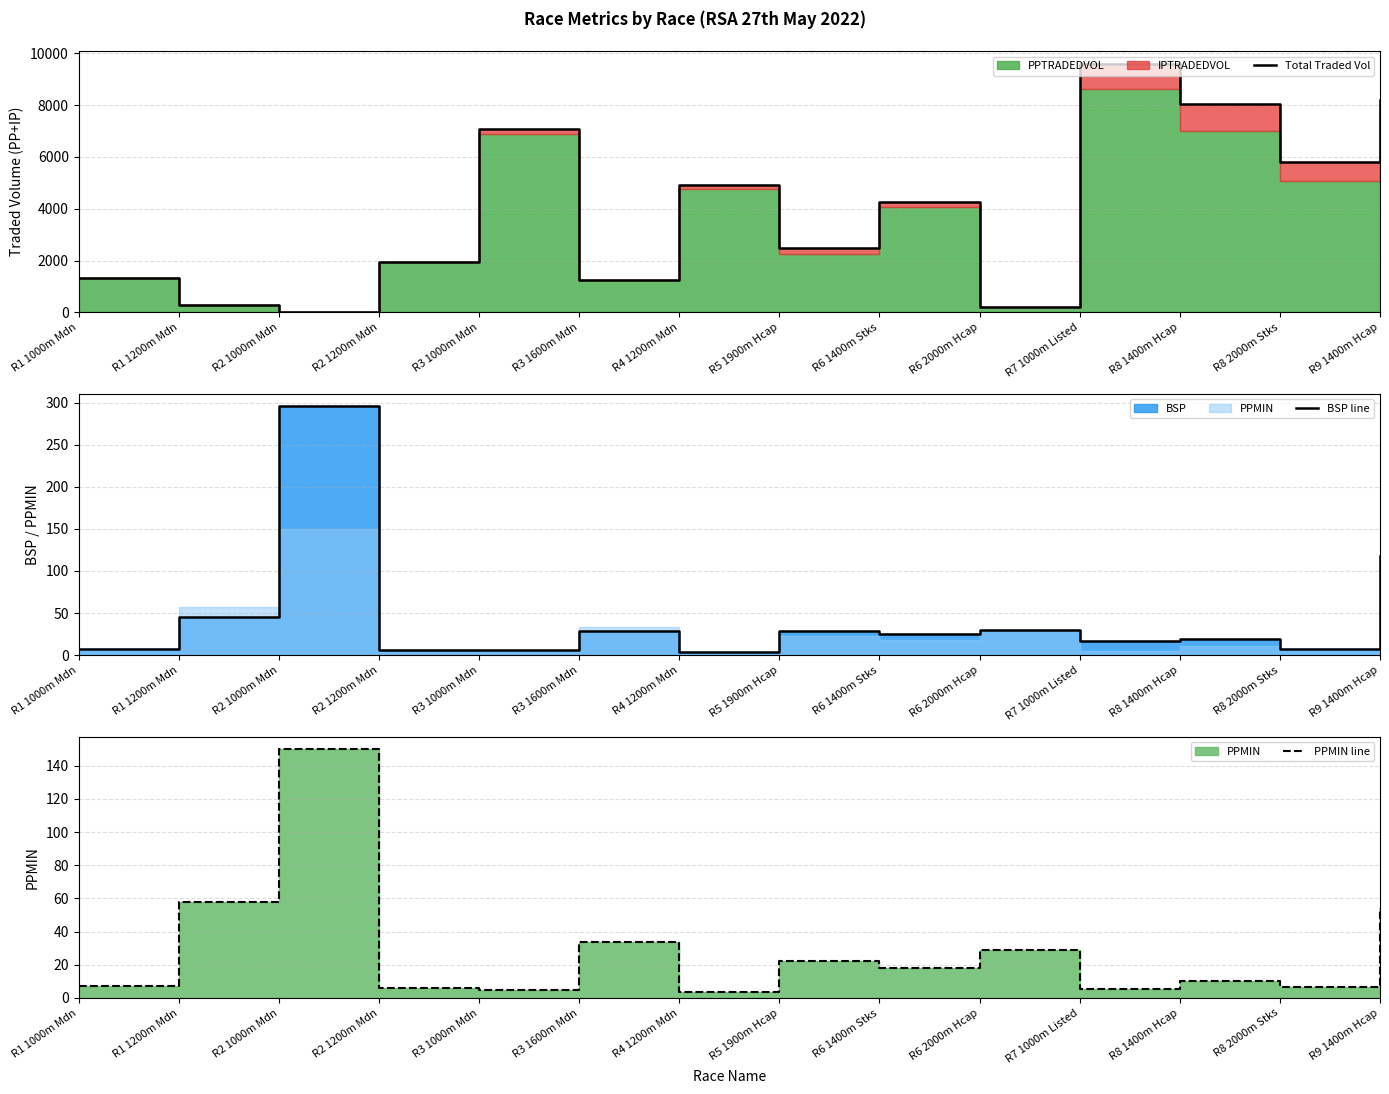

What is the value of the Total Traded Vol point at the 10th from the left?

223.8